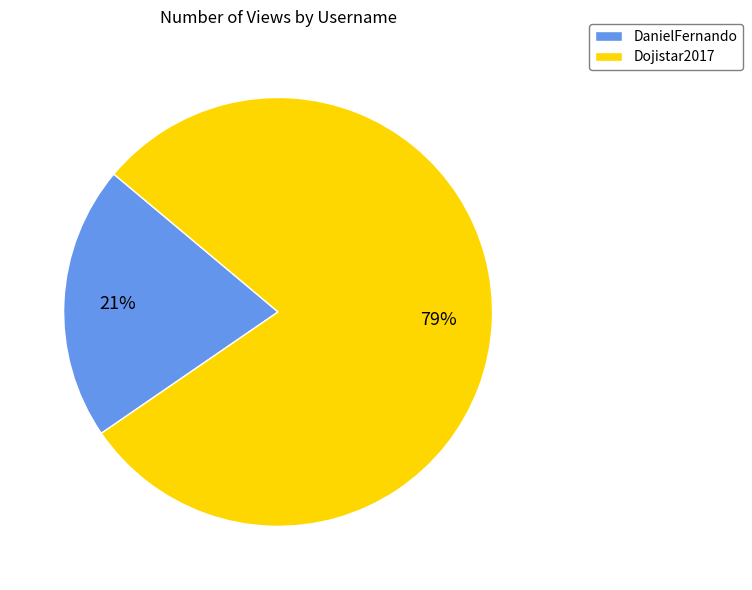

To the nearest percent, what is the combined percentage of DanielFernando and Dojistar2017?

100%